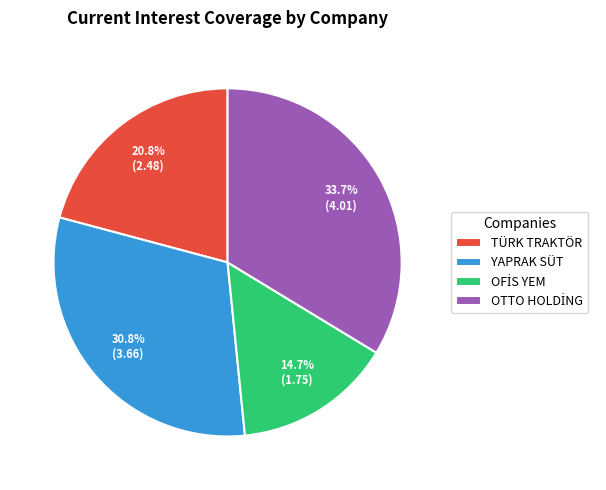

Between TÜRK TRAKTÖR and YAPRAK SÜT, which is larger?

YAPRAK SÜT